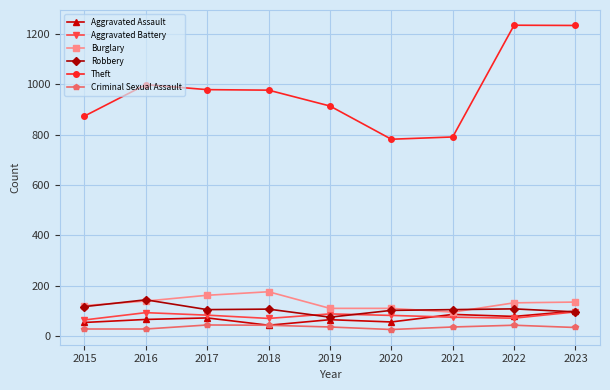

Does the chart display data point markers on the line(s)?

Yes